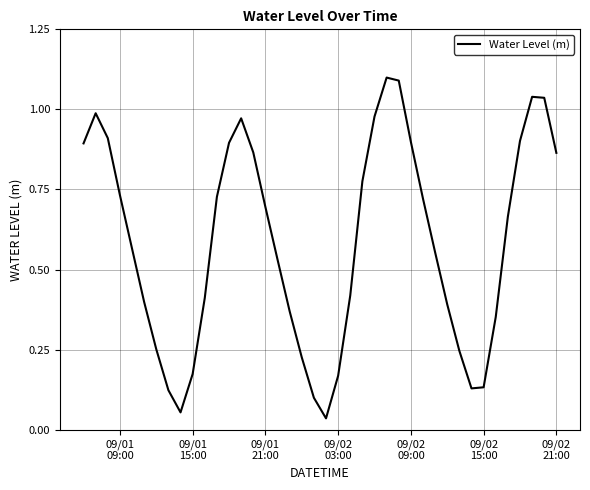

What is the difference between the maximum and minimum values?

1.1